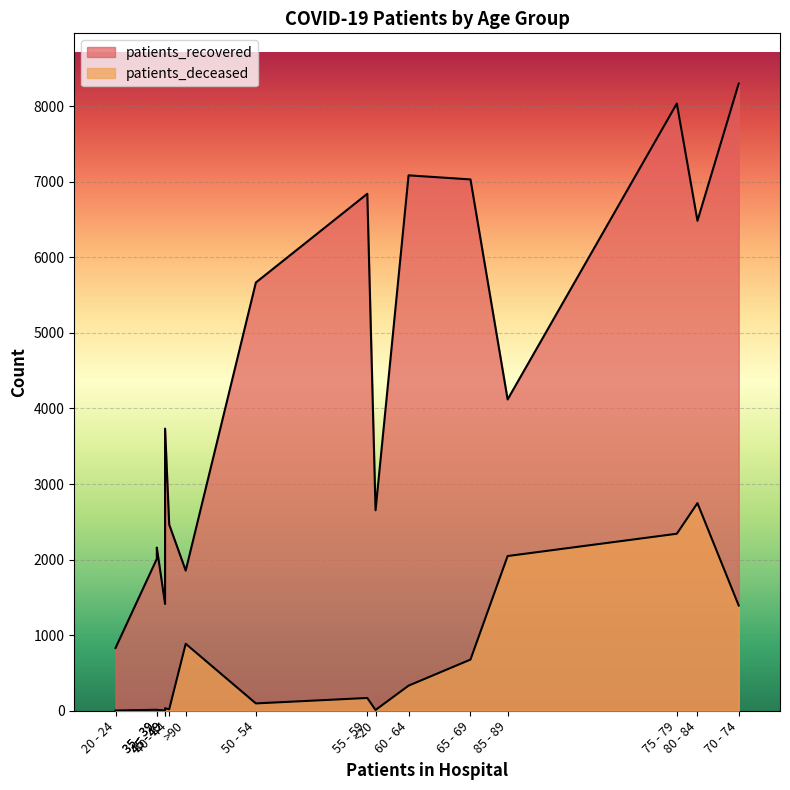

What is the difference between the patients_recovered values at 50 - 54 and 80 - 84?

817